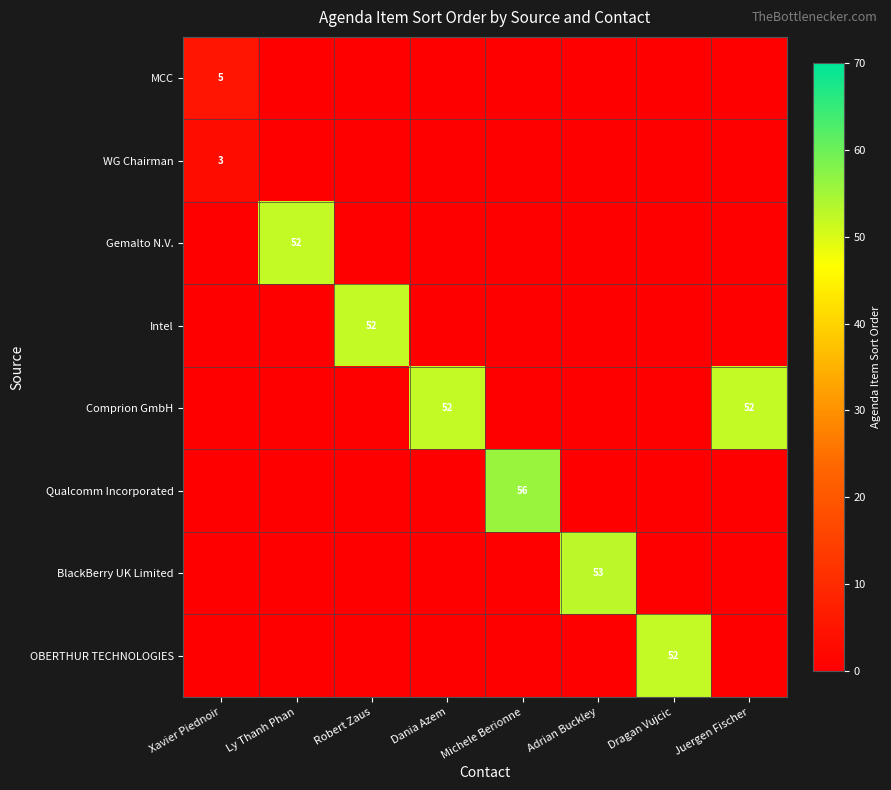

At which category does the chart reach its peak across all series?

Michele Berionne